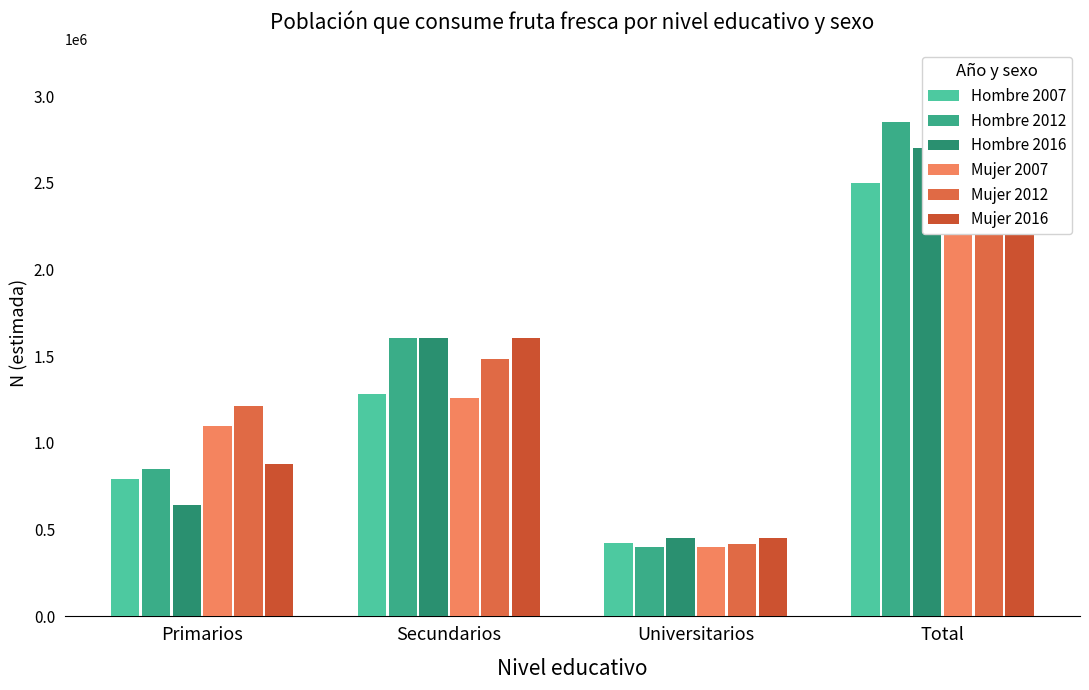

Reading left to right, extract all data points from this chart.

Hombre 2007: Primarios=791291	Secundarios=1279776	Universitarios=424886	Total=2495953
Hombre 2012: Primarios=846869	Secundarios=1602667	Universitarios=398642	Total=2848178
Hombre 2016: Primarios=643274	Secundarios=1603959	Universitarios=450318	Total=2697550
Mujer 2007: Primarios=1096471	Secundarios=1261214	Universitarios=398750	Total=2756435
Mujer 2012: Primarios=1212841	Secundarios=1483509	Universitarios=415430	Total=3111780
Mujer 2016: Primarios=880427	Secundarios=1605305	Universitarios=453596	Total=2939329